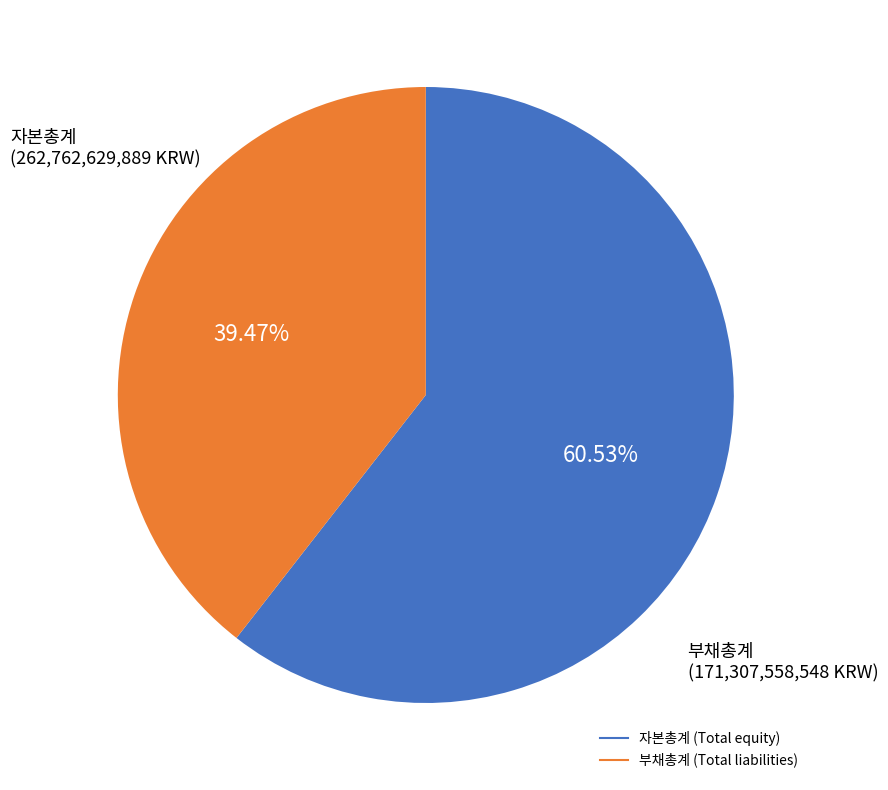

To the nearest percent, what is the combined percentage of 자본총계 (Total equity) and 부채총계 (Total liabilities)?

100%